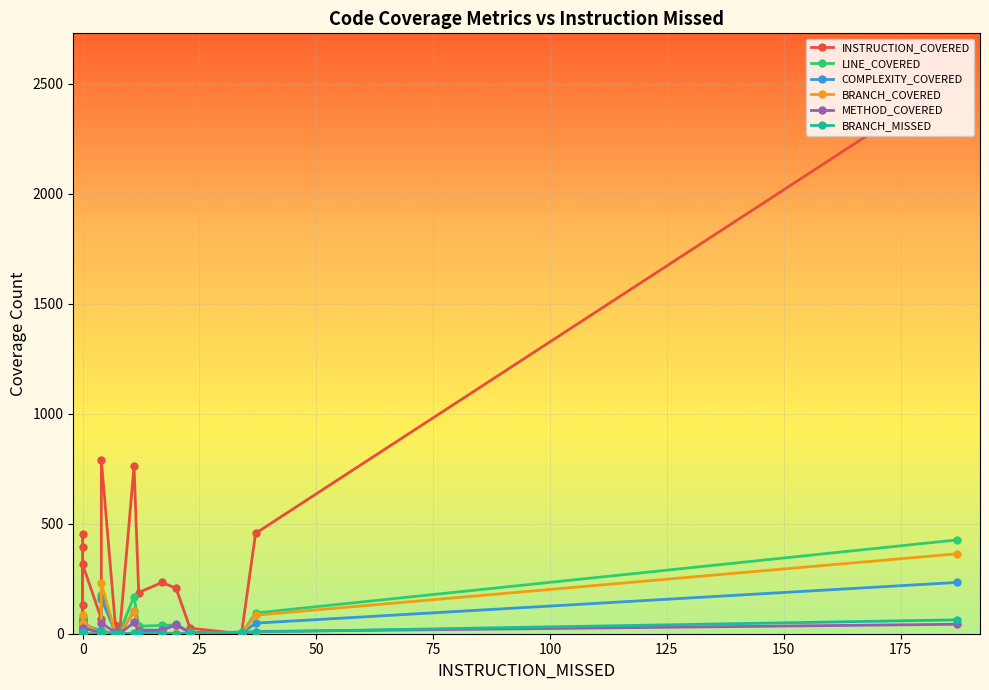

In BRANCH_MISSED, how many points are higher than both neighbors (excluding endpoints)?

2